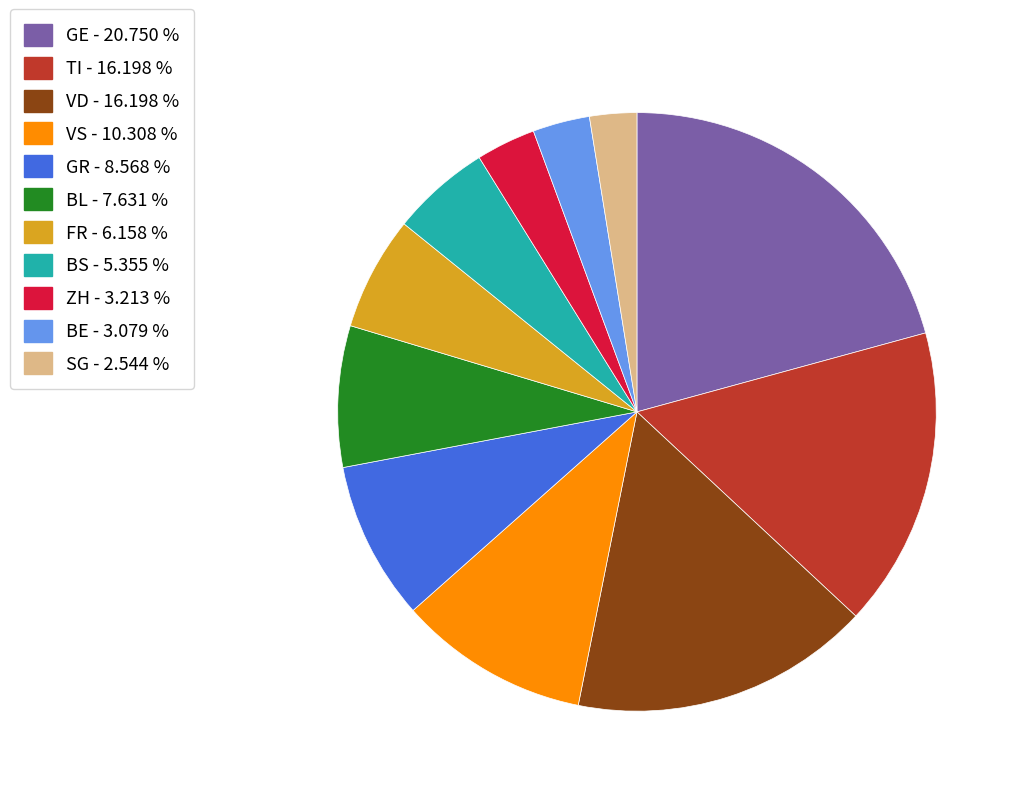

Count the number of slices in the pie.

11